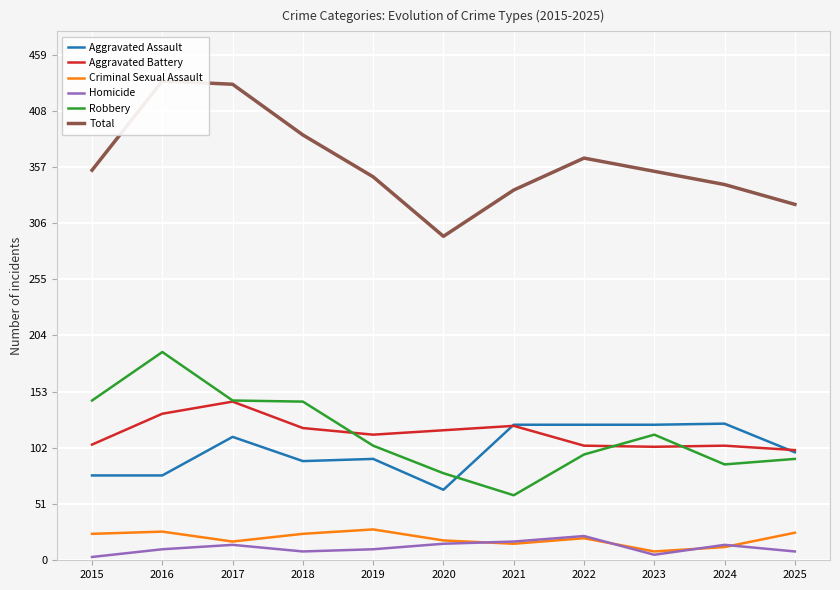

Which category has the highest value in the Total series?

2016